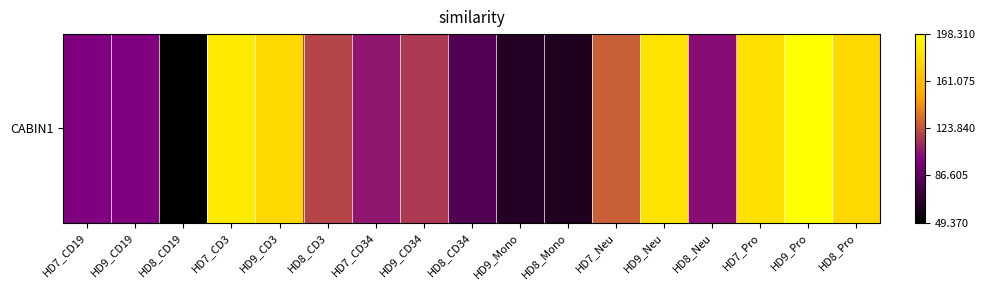

What is the maximum value shown in the chart?

1.0